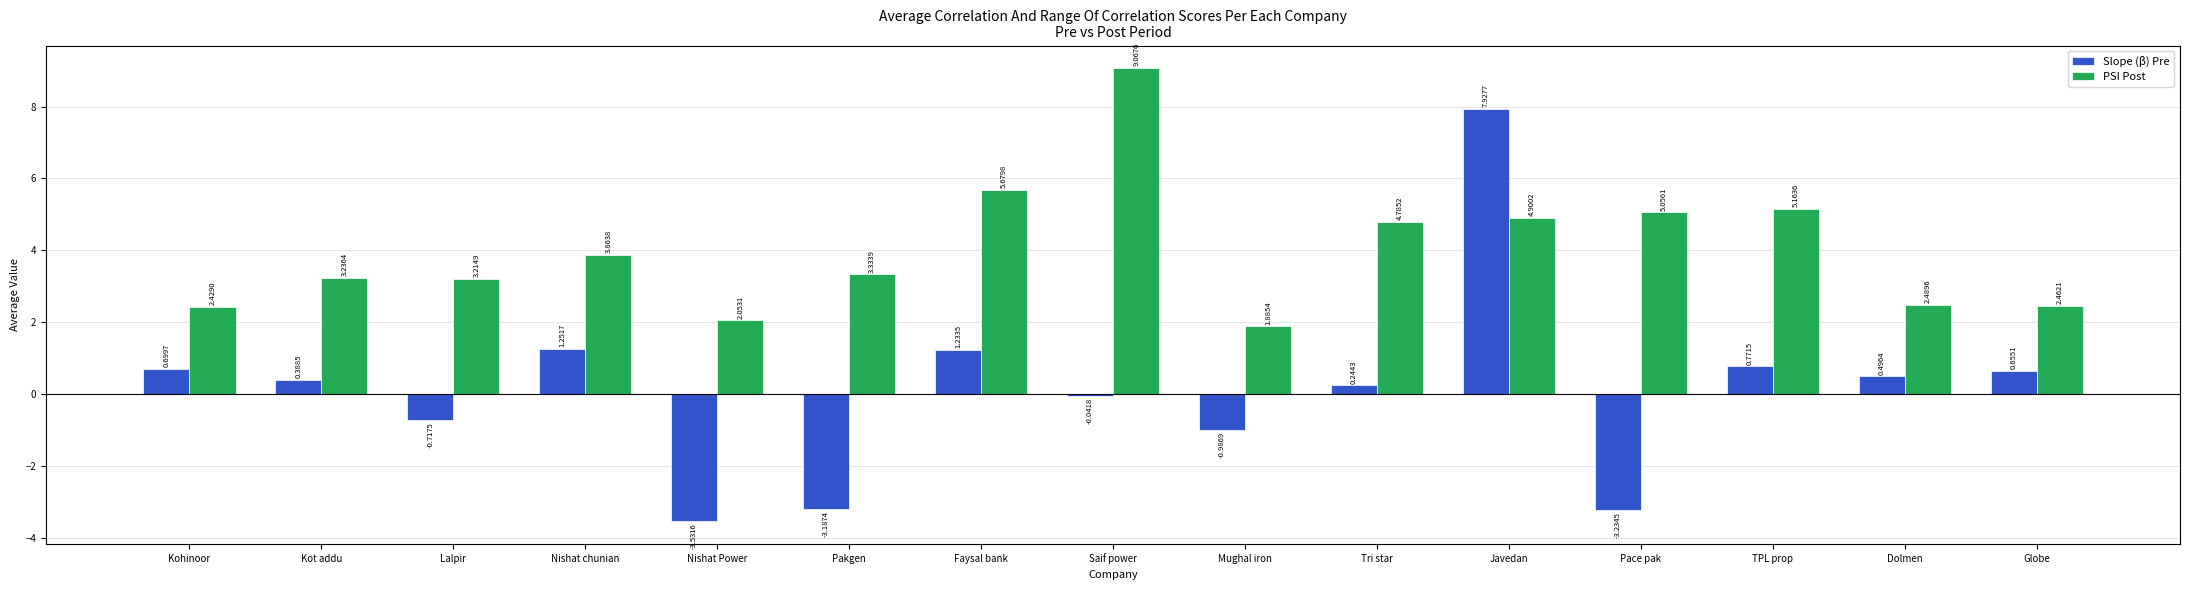

Which series has the largest total across all categories?

PSI Post